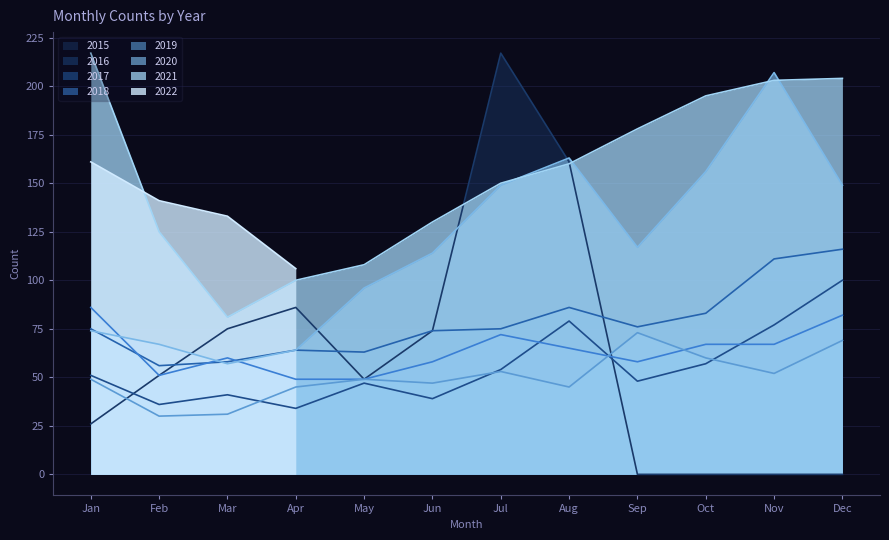

True or false: 2021 and 2019 cross at least once.

False